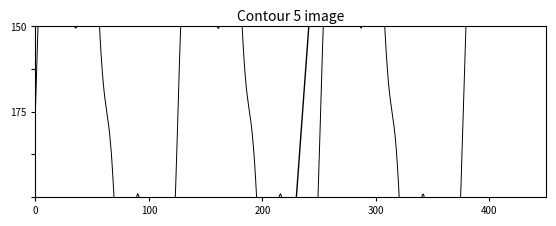

True or false: Y Coords and X Coords cross at least once.

False